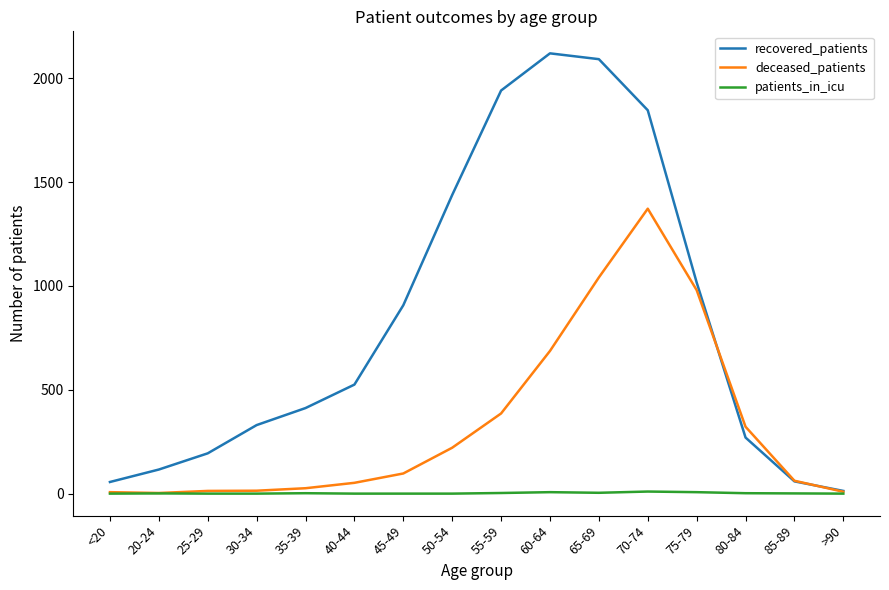

What is the difference between the highest and lowest values at 45-49?

907